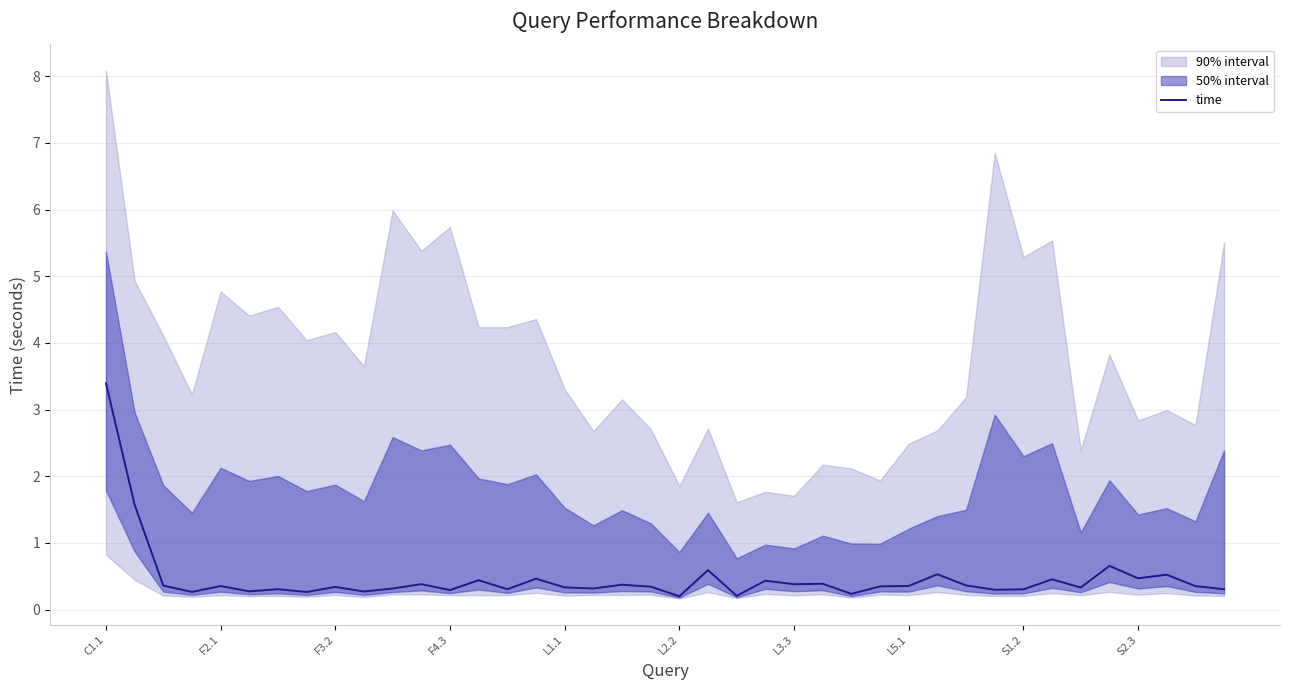

What is the greatest value displayed?

3.4